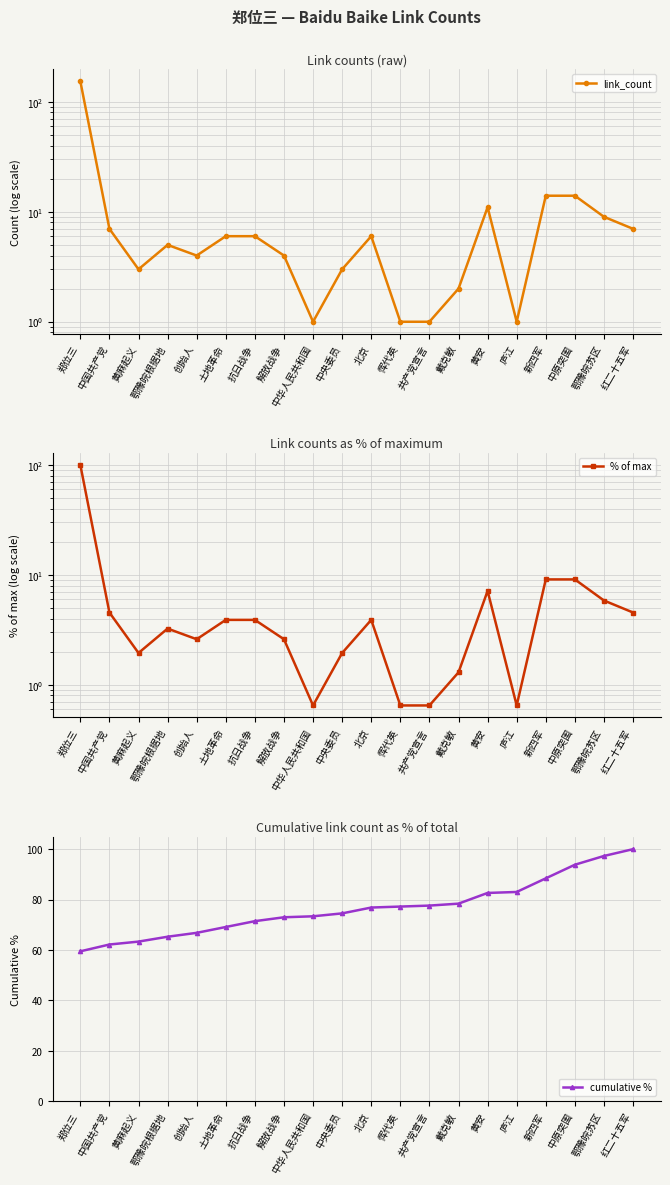

Between 解放战争 and 共产党宣言, which series saw the biggest shift?

cumulative %